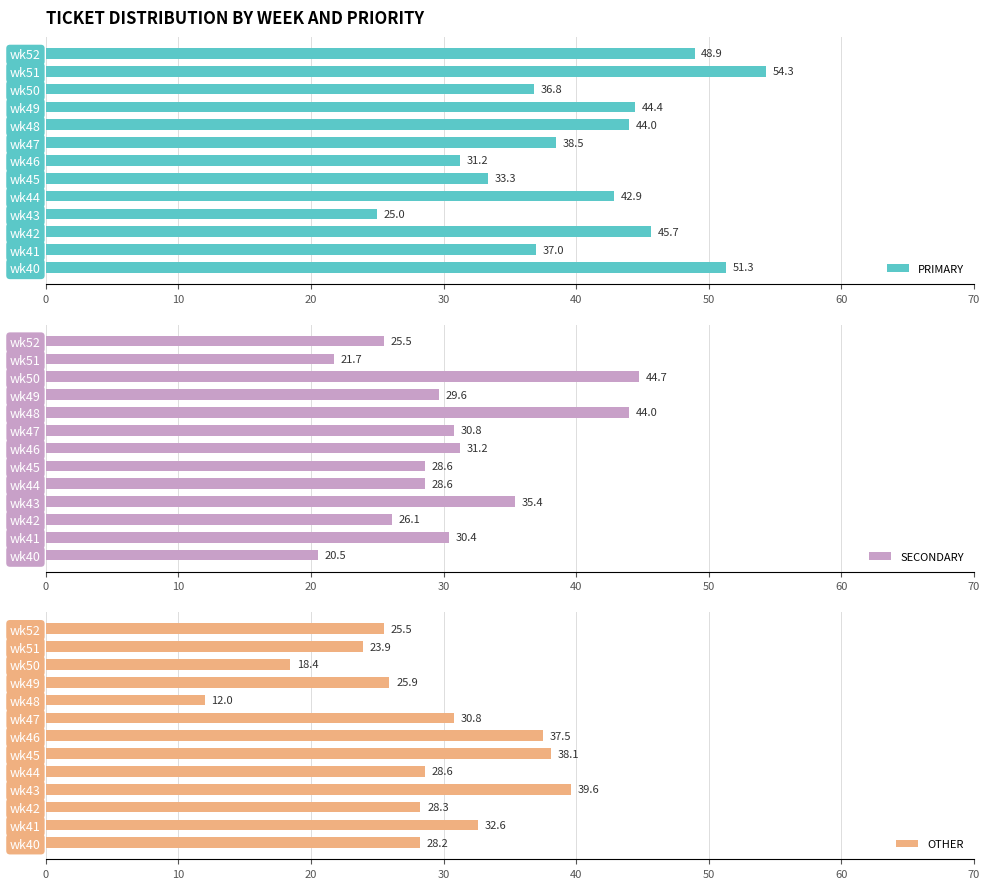

Rank the series by their average value, from lowest to highest.

OTHER, SECONDARY, PRIMARY